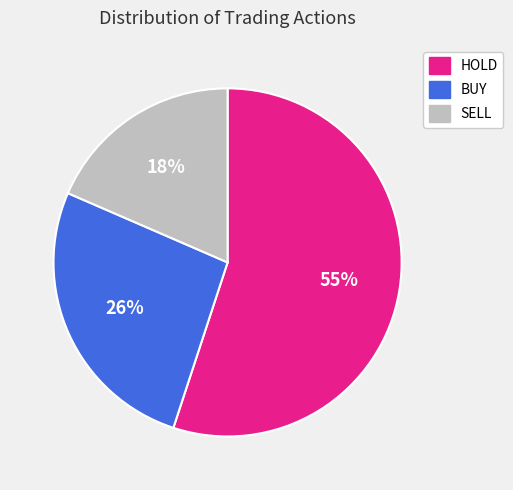

The HOLD slice represents 47% of the pie. True or false?

False